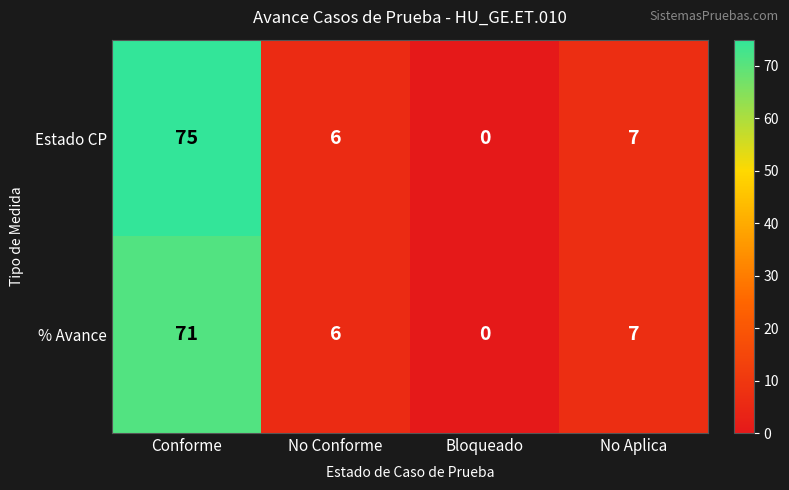

What is the maximum value shown in the chart?

75